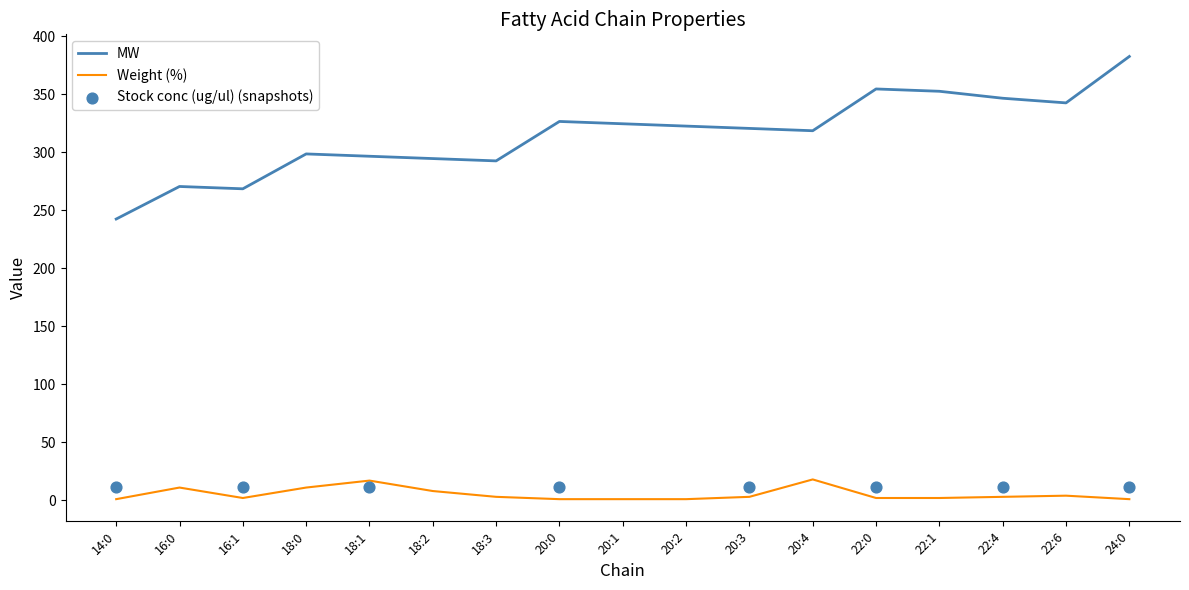

At how many categories does at least one series exceed 352?

3